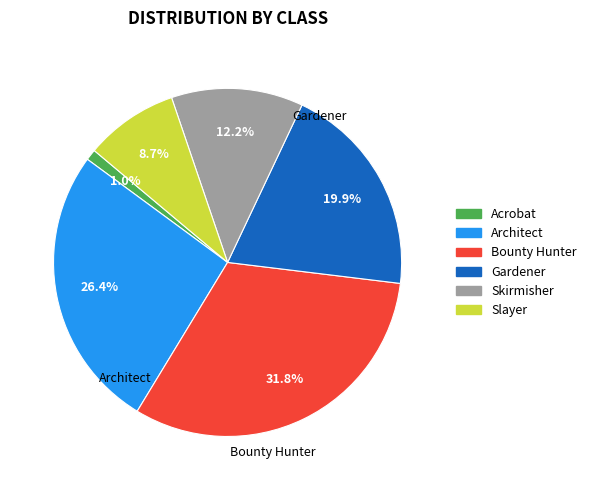

Which has a higher value, Bounty Hunter or Slayer?

Bounty Hunter